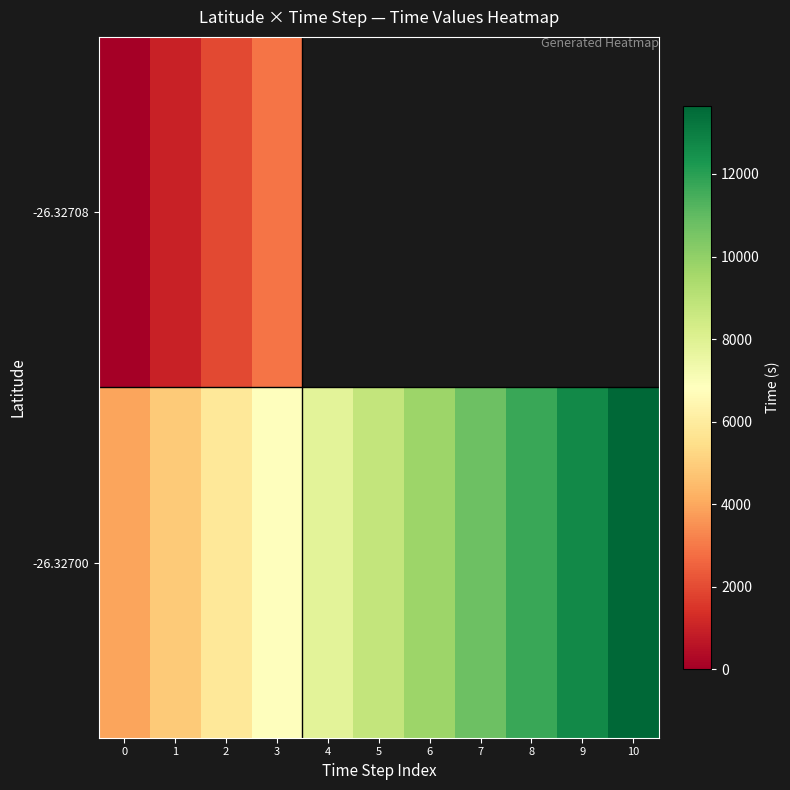

How many data points does each series have?

11